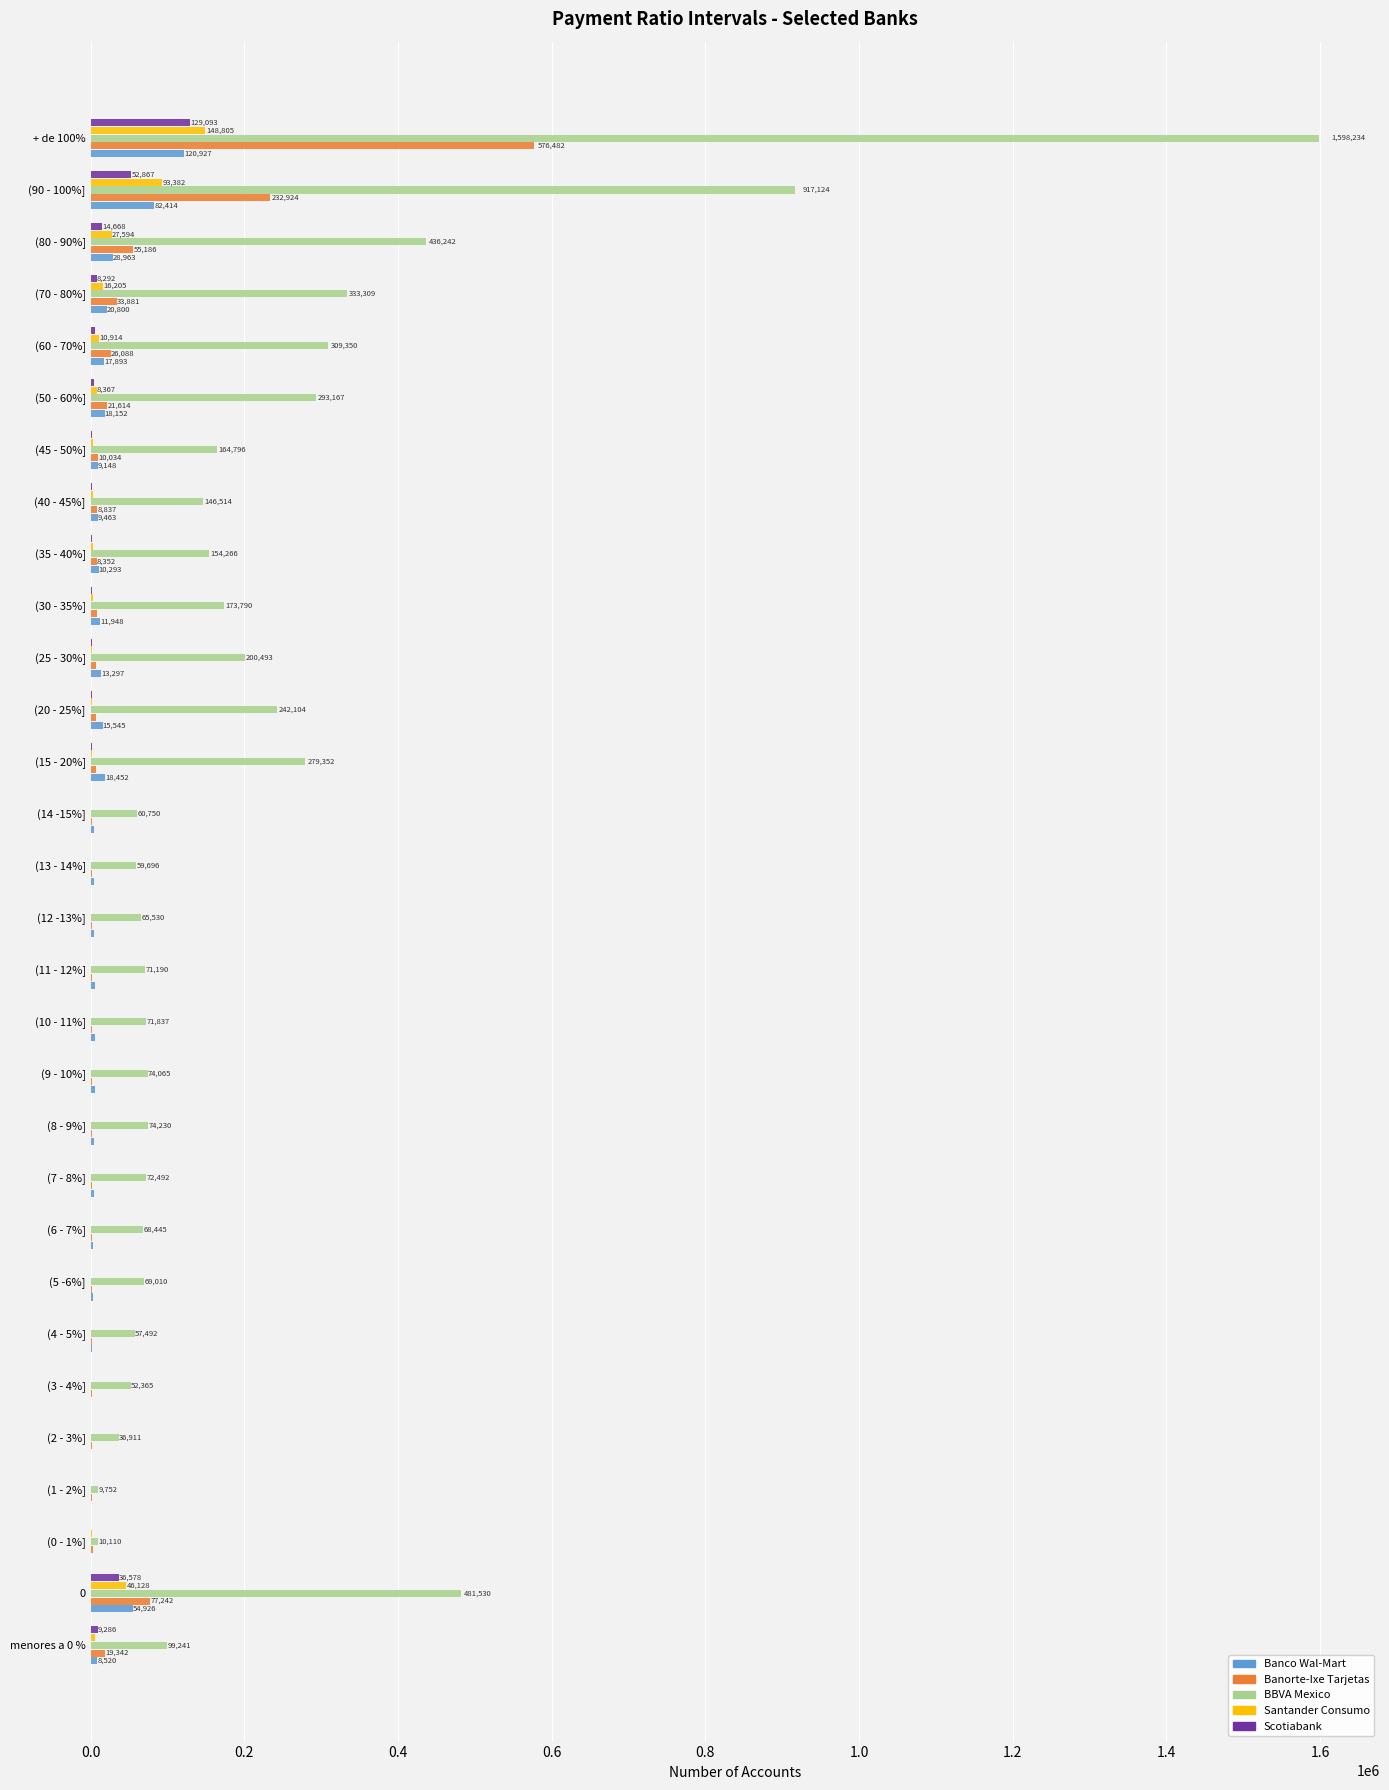

Which series has the largest total across all categories?

BBVA Mexico